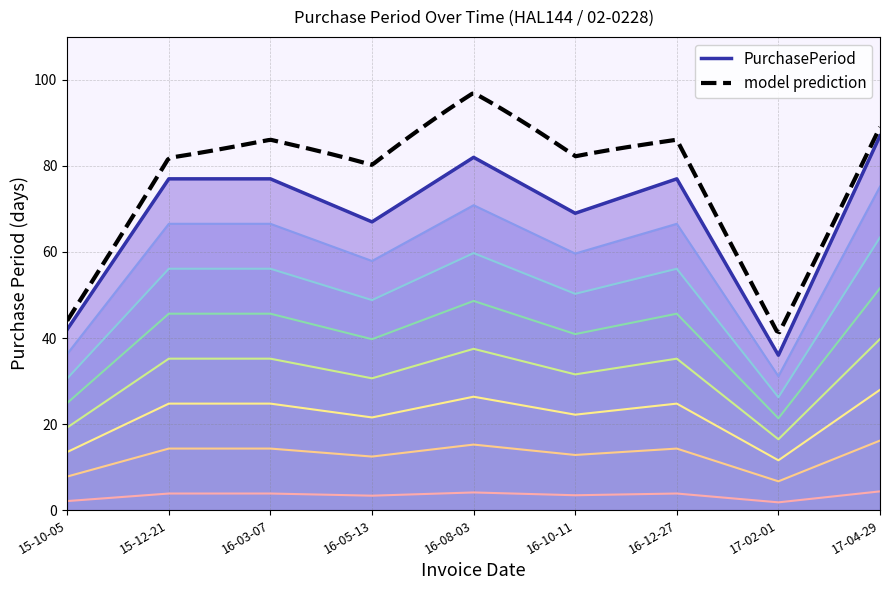

What position from the right is 16-05-13?

6